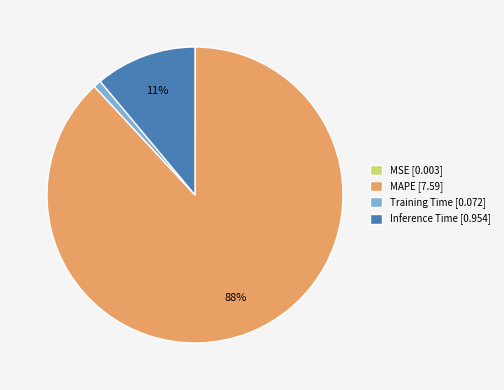

Is the sum of Training Time and MAPE greater than half?

Yes